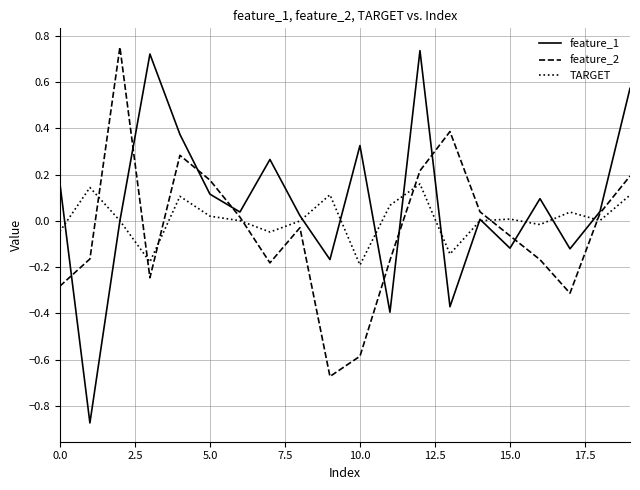

Which series has the widest spread of values?

feature_1